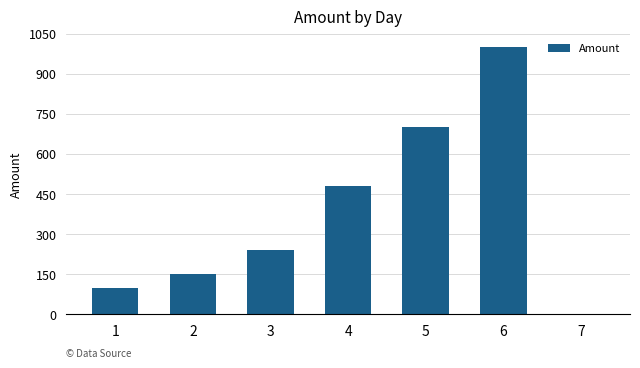

What is the difference between the values at 3 and 4?

240